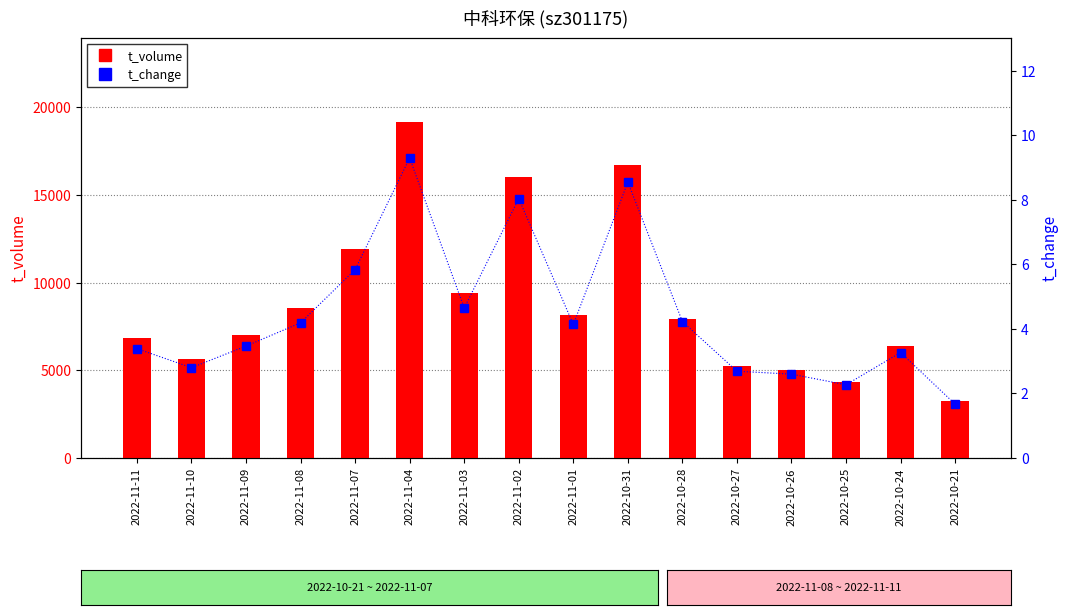

How many series are shown in this chart?

2